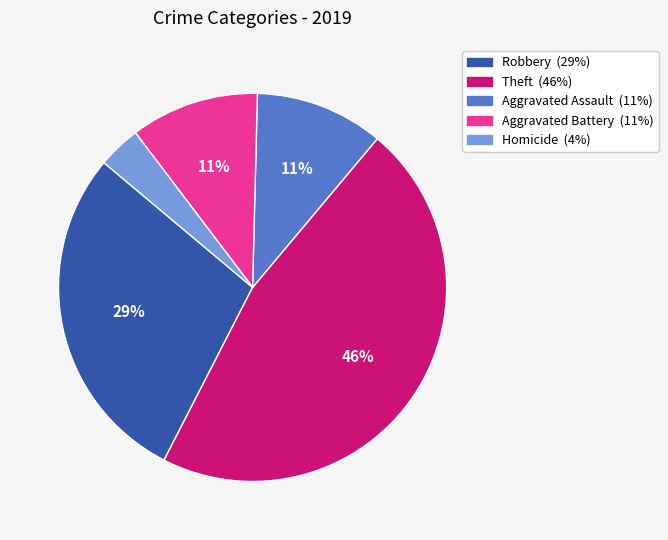

To the nearest percent, what is the difference between the Aggravated Assault and Robbery slice percentages?

18%